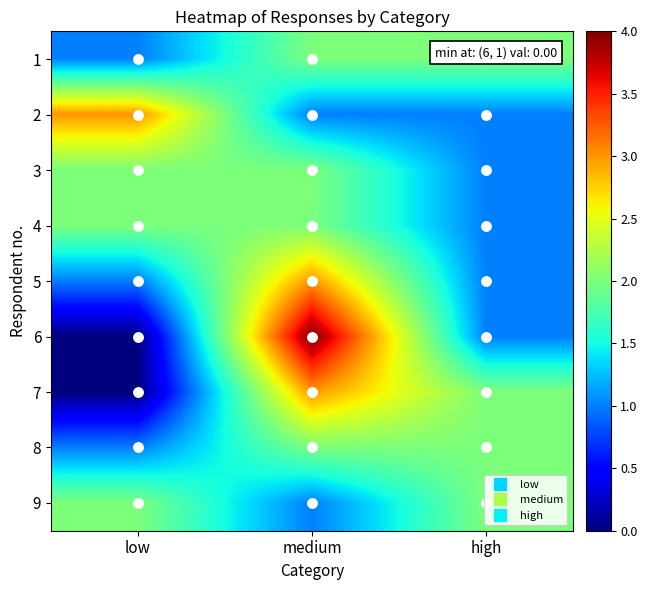

What is the spread (max minus min) of values at high?

1